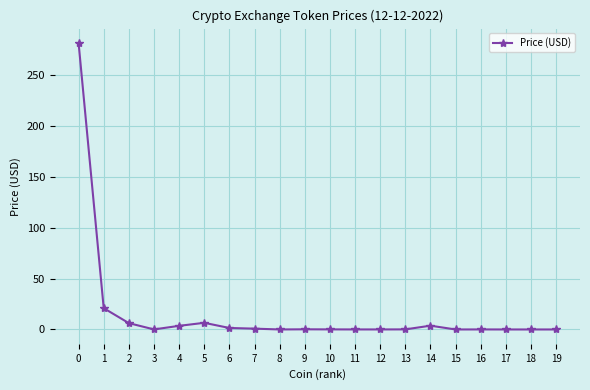

True or false: the data has more than 2 interior local peaks.

True